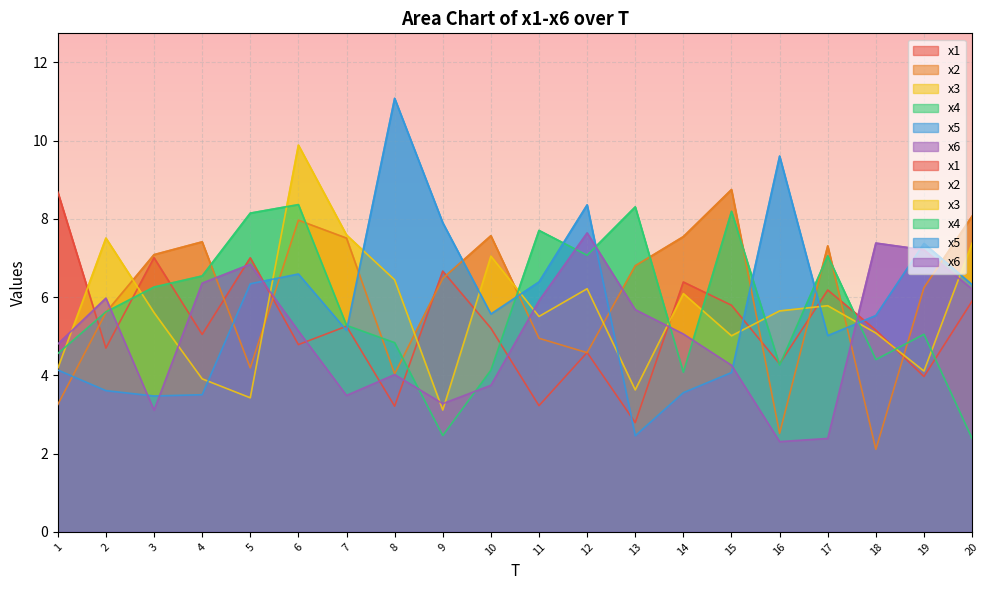

At which category is the sum across all series the highest?

6